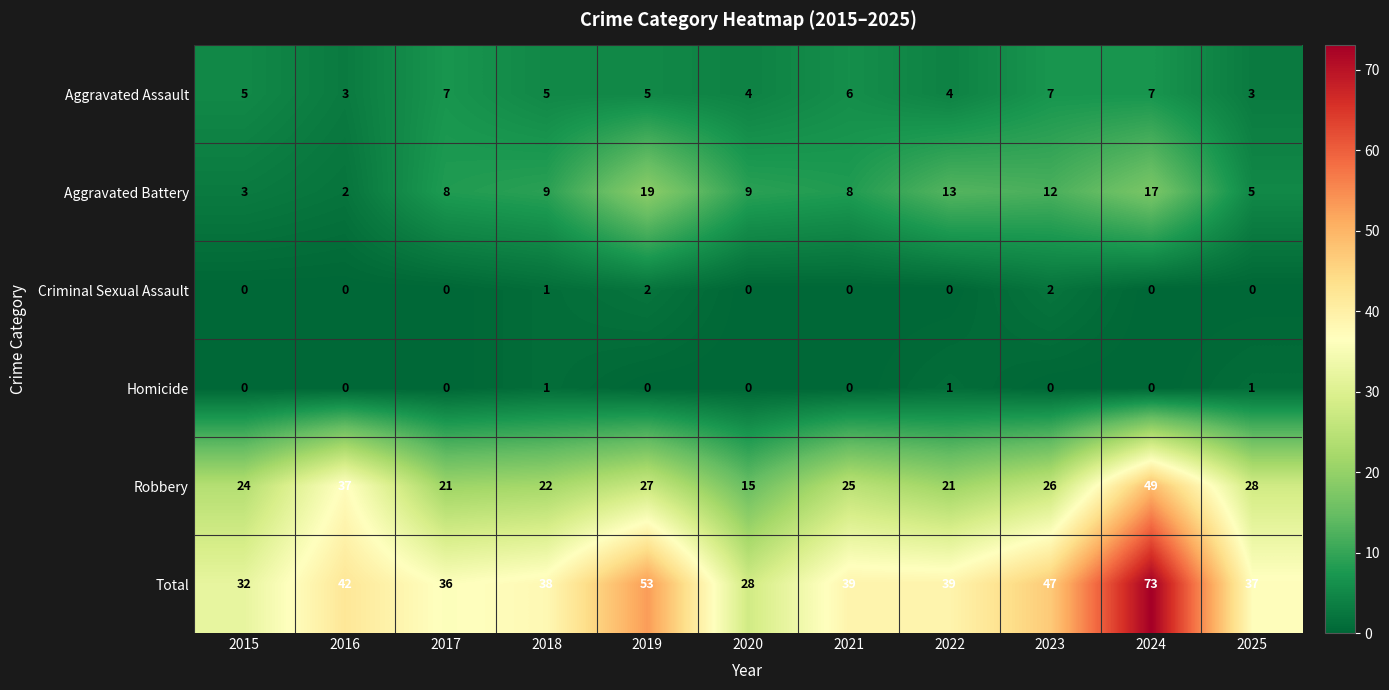

The Robbery series shows 18 at 2019. True or false?

False